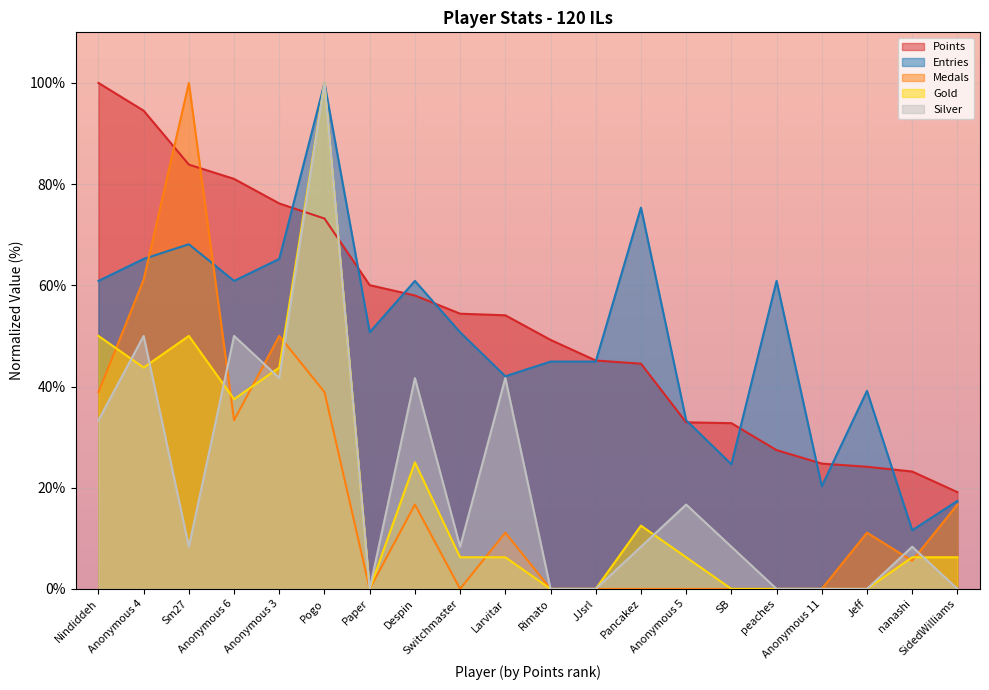

At which label does Entries first exceed 50?

Nindiddeh